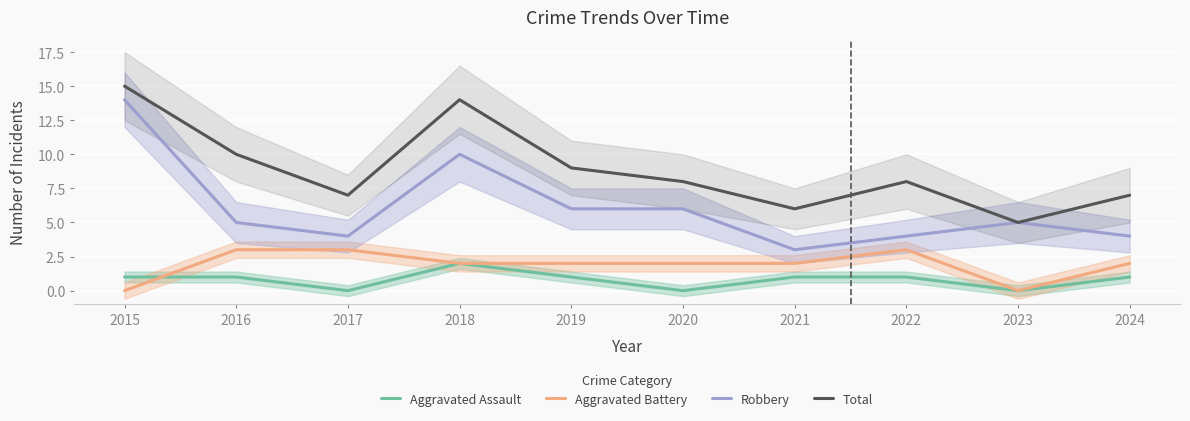

How many Aggravated Battery values are between 2 and 3?

8